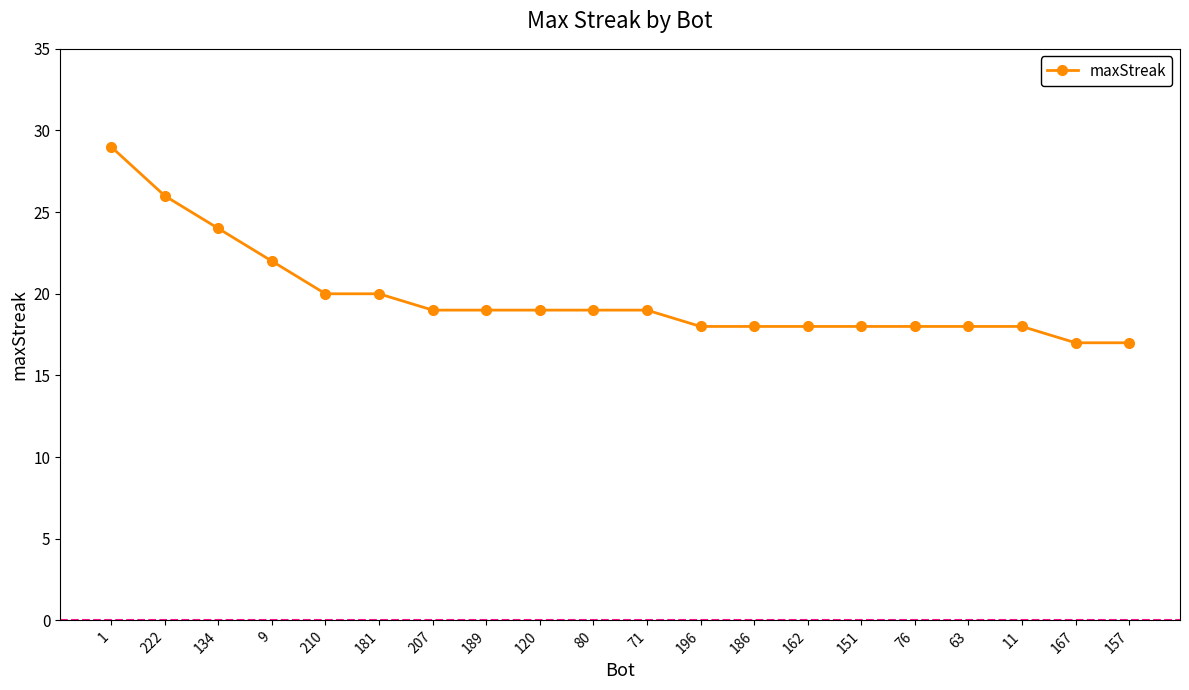

What is the label of the 18th point from the right?

134